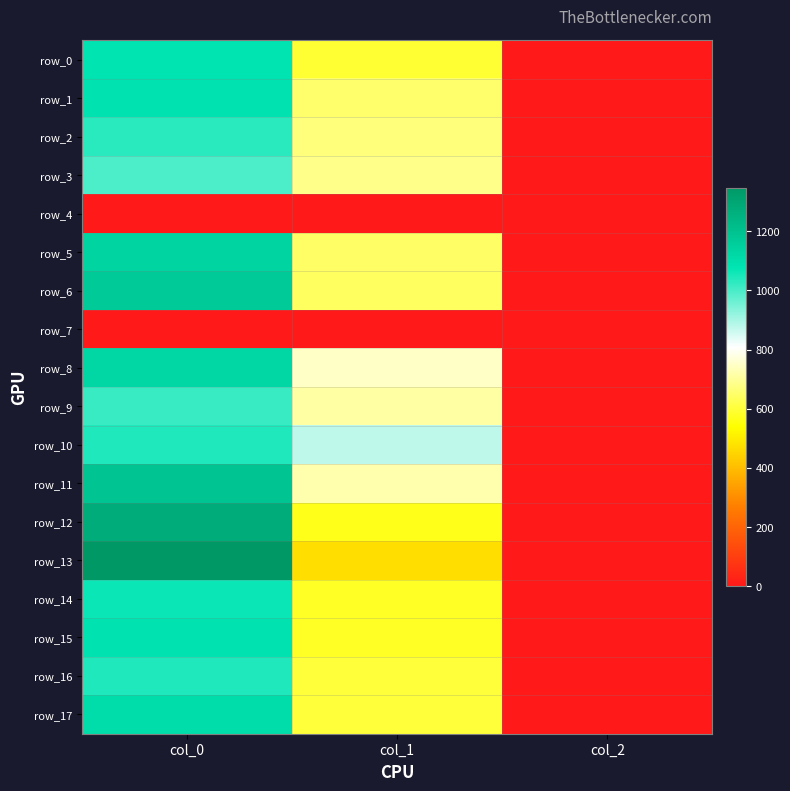

True or false: row_11 has a value of 0.8 at col_2.

False